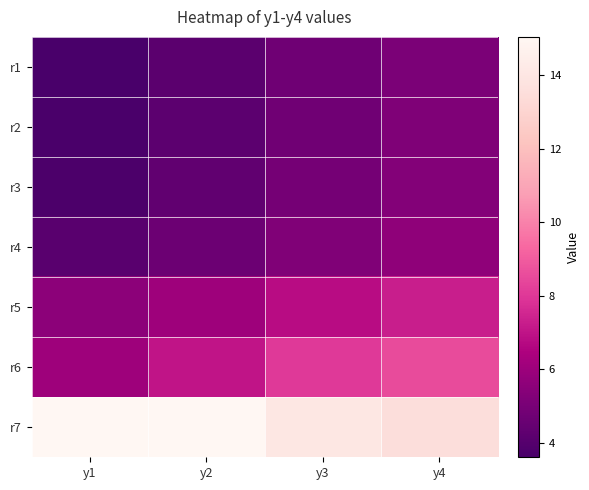

List the series in order of their peak value, highest first.

r7, r6, r5, r4, r3, r2, r1